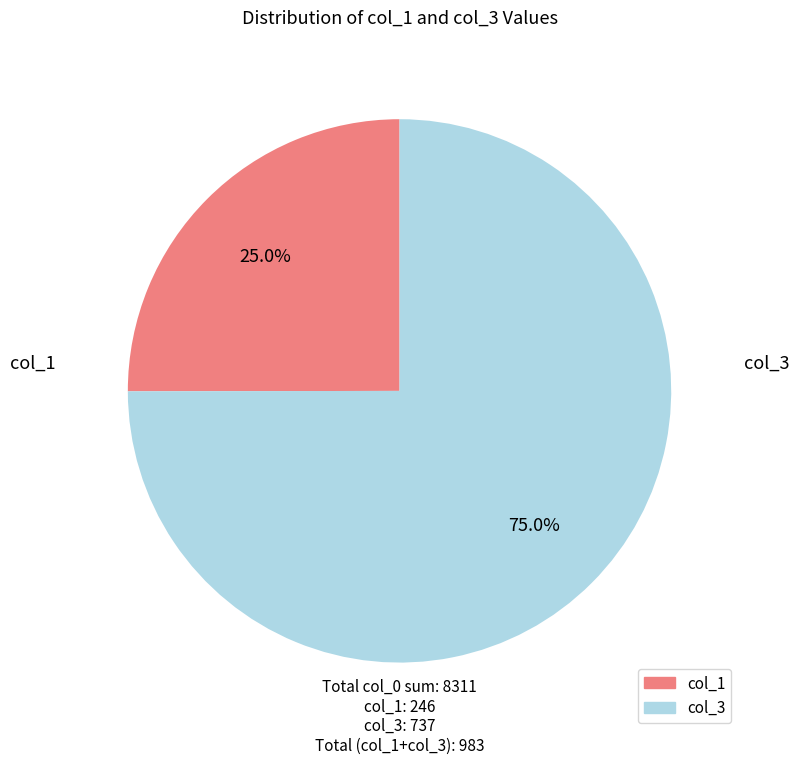

Is there any slice that represents more than half of the pie?

Yes